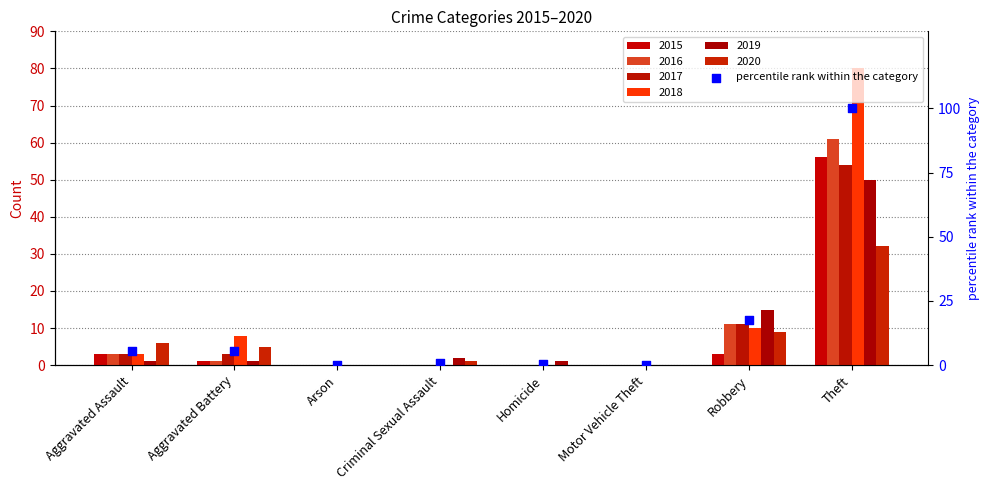

Which has a higher value, Arson or Criminal Sexual Assault?

Criminal Sexual Assault